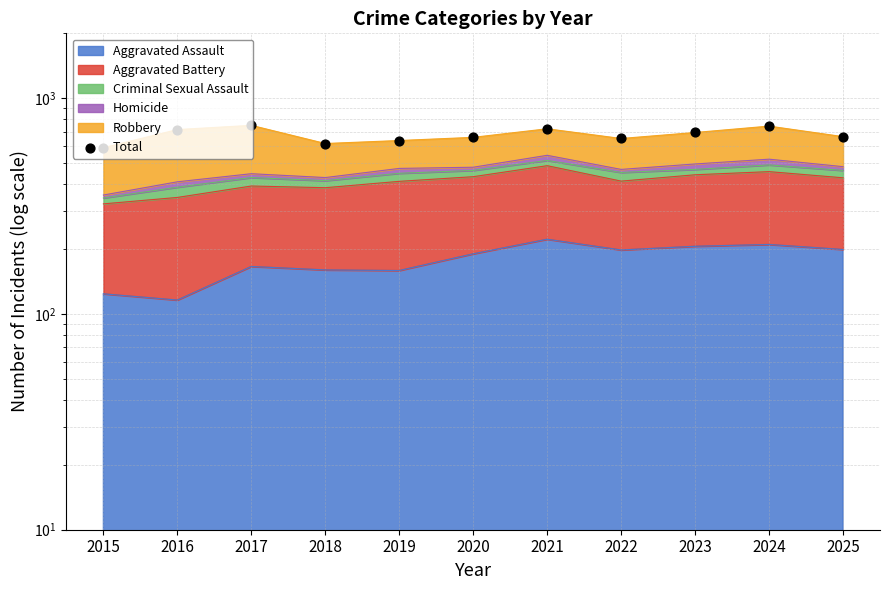

Which has a higher value, 2020 or 2016?

2016